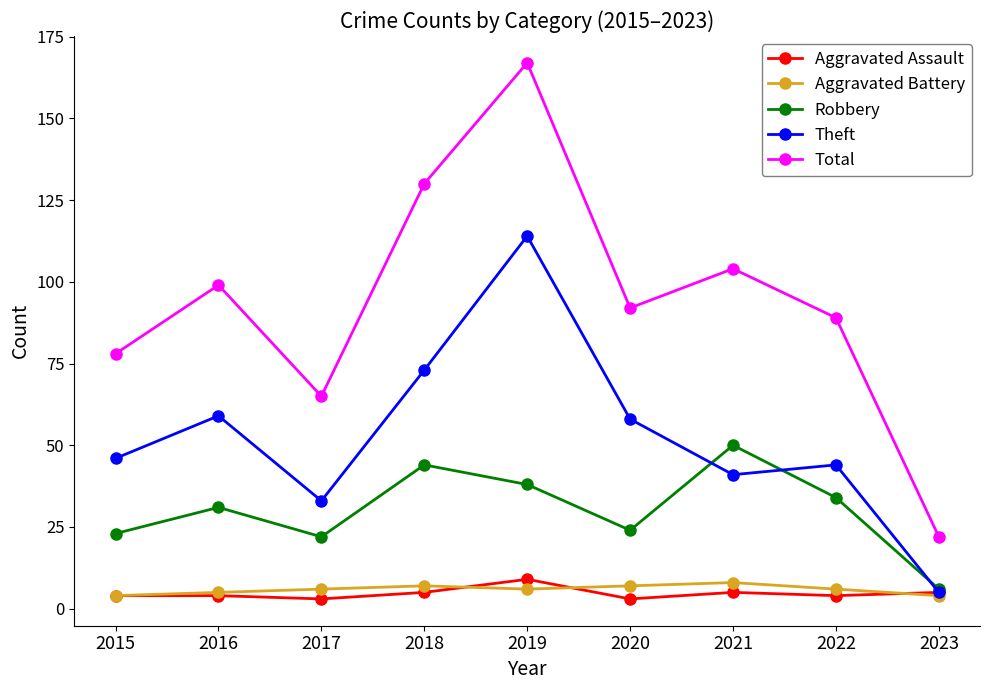

True or false: Theft has a value of 185 at 2019.

False